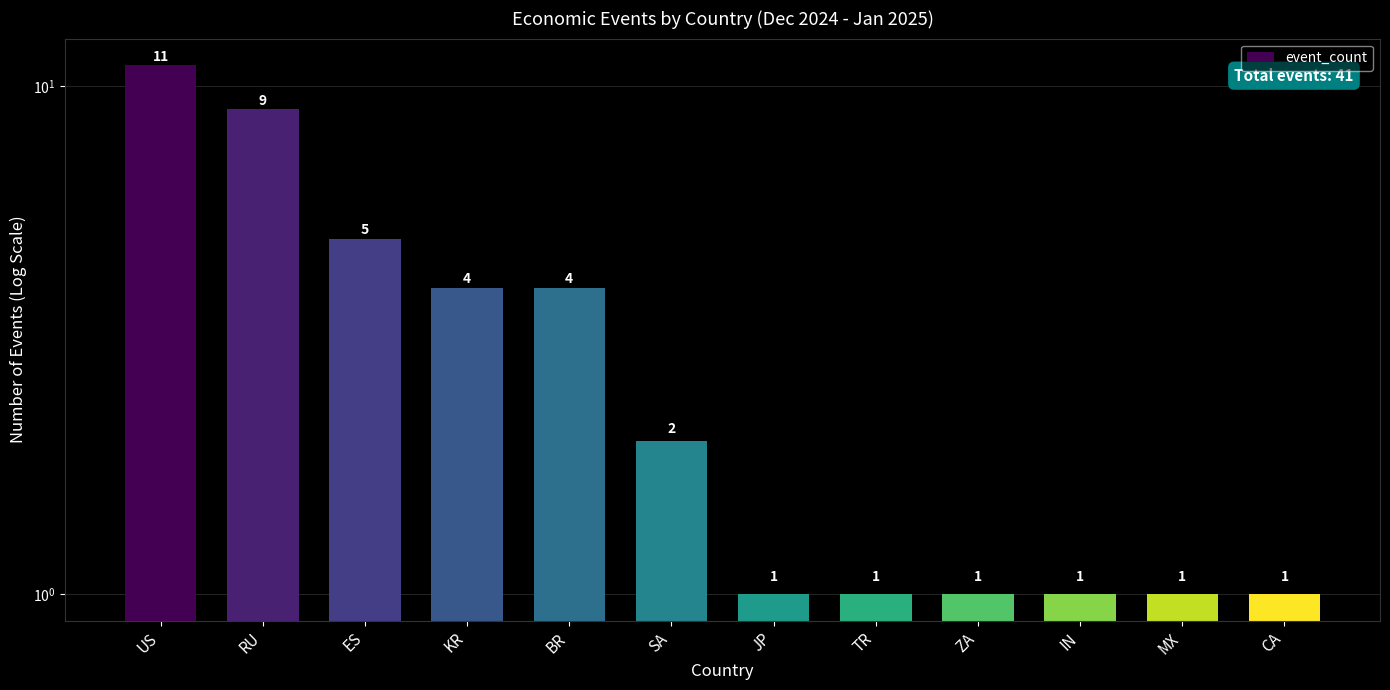

Which category has the lowest value across all series?

JP